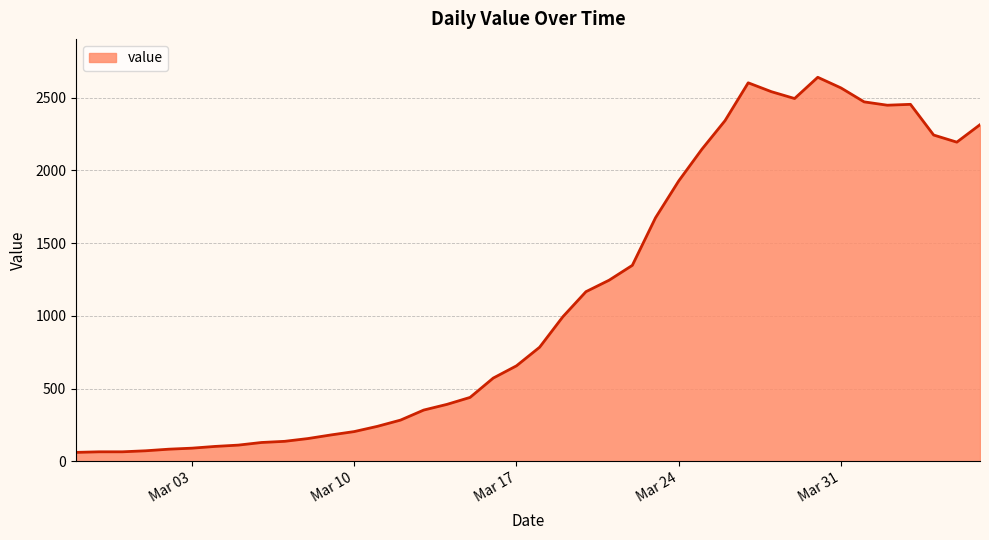

What is the minimum value shown in the chart?

61